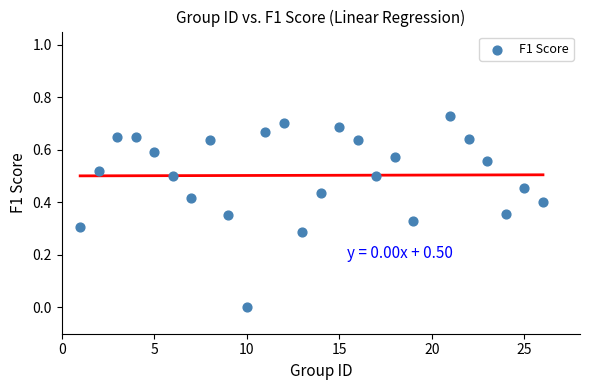

What is the range of X values (max minus min)?

25.0